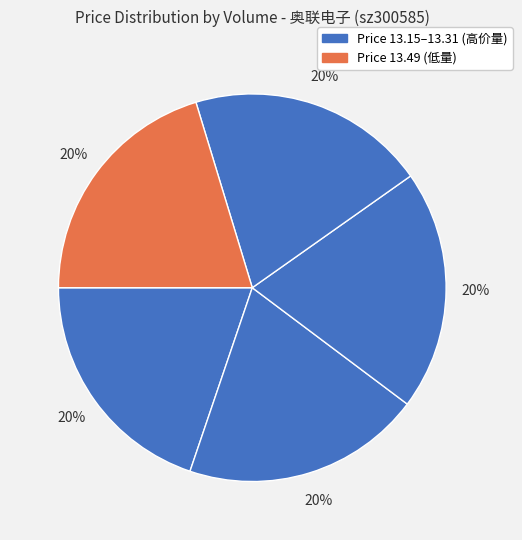

Count the number of slices in the pie.

5